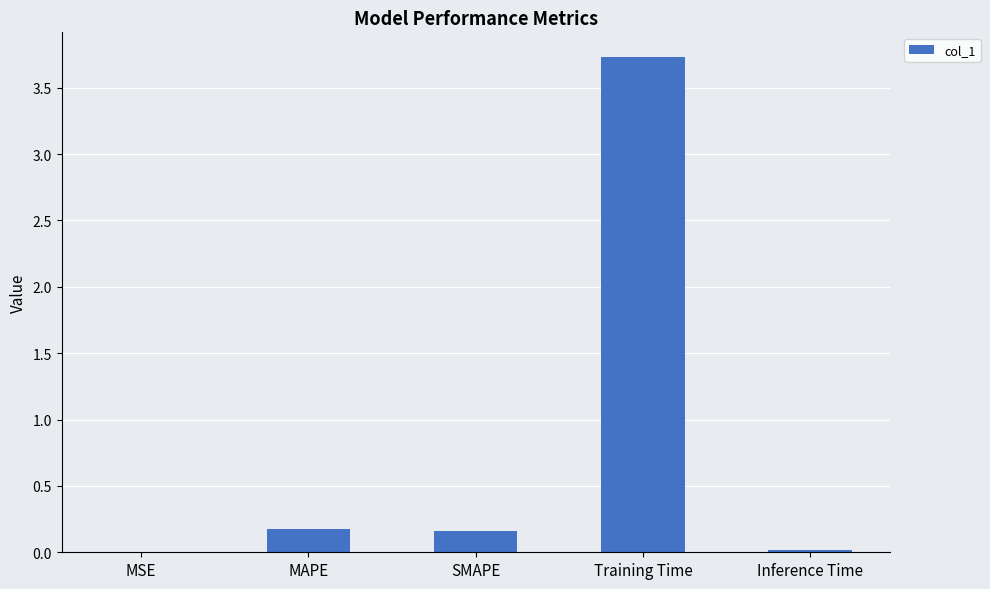

What is the greatest value displayed?

3.7